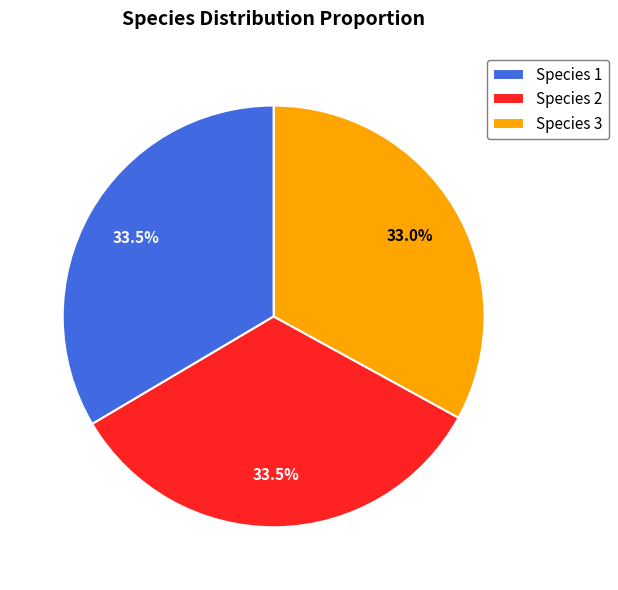

What percentage do Species 1 and Species 2 together represent?

67.0%